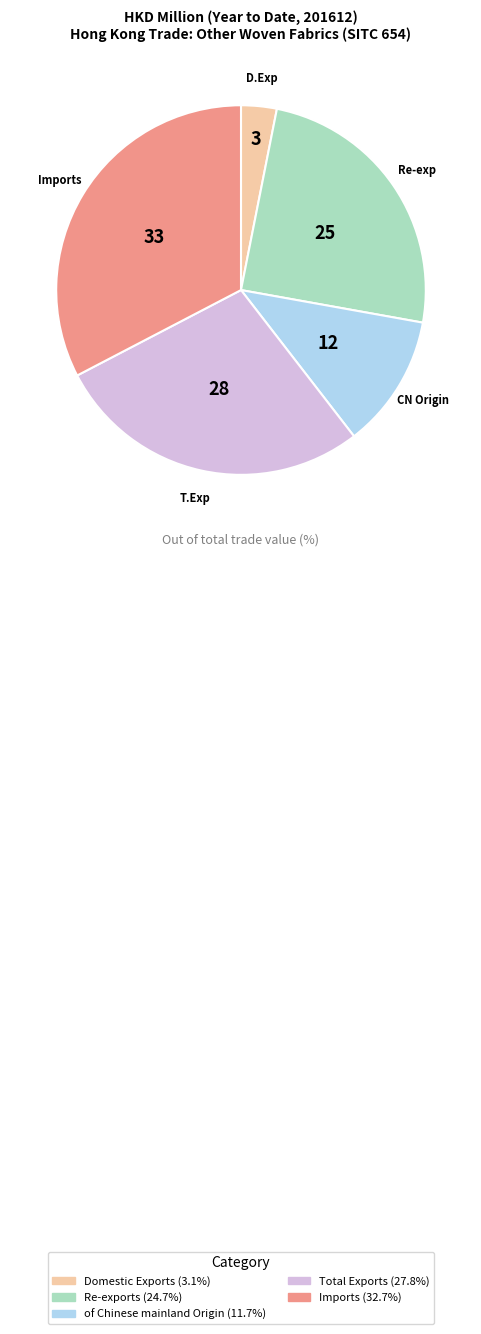

Which category has the biggest portion of the pie?

Imports